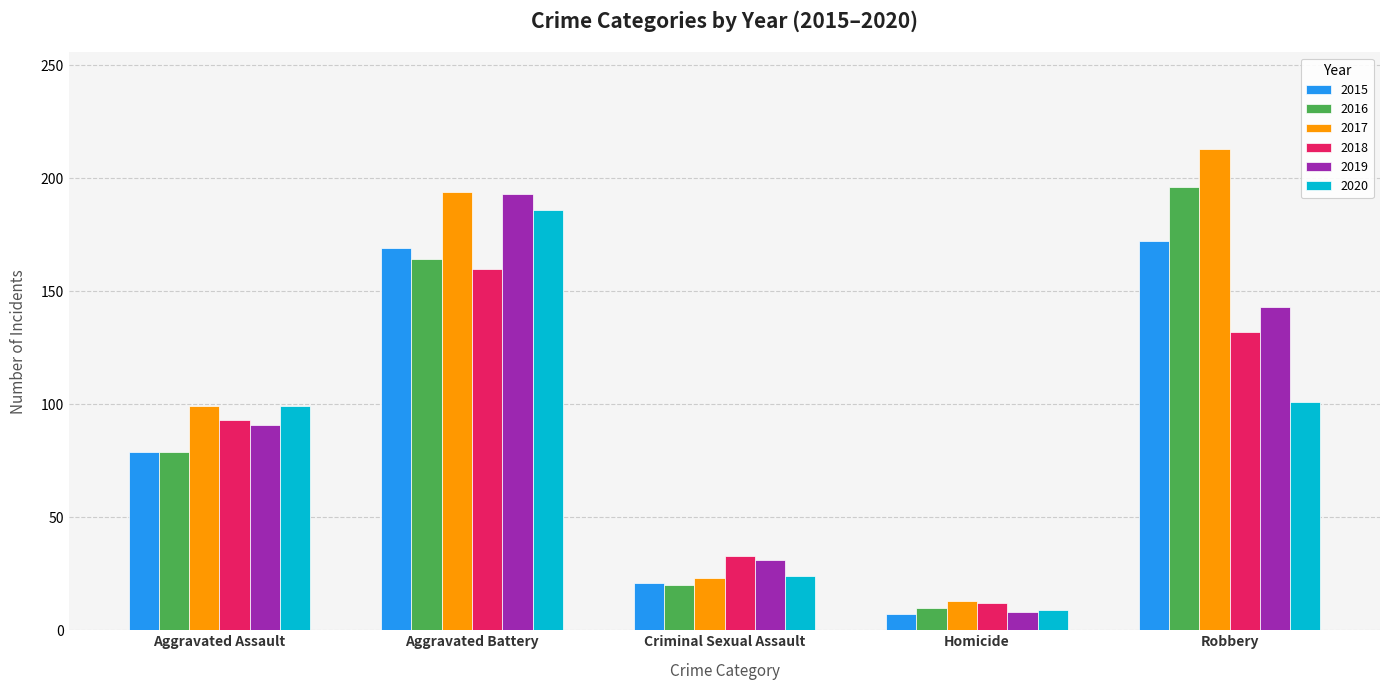

Is it true that 2018 equals 17 at Criminal Sexual Assault?

False